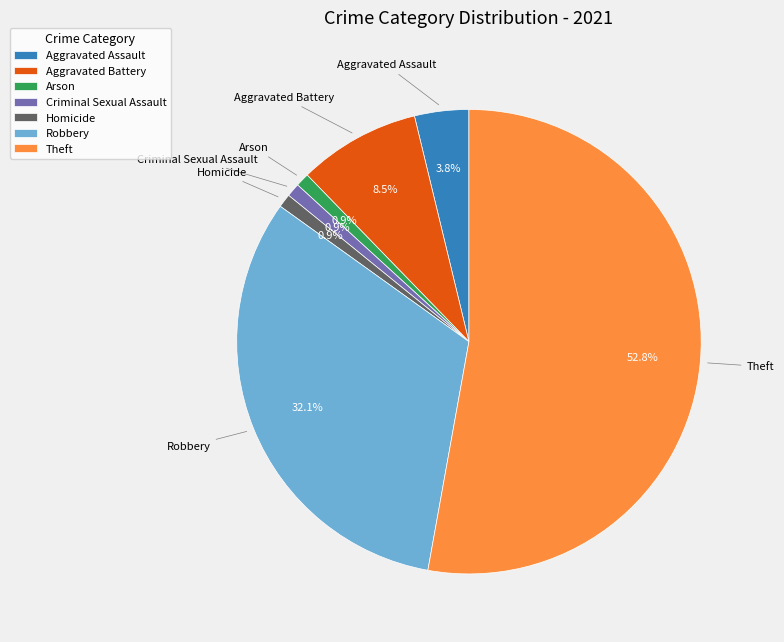

The Aggravated Assault slice represents 13% of the pie. True or false?

False